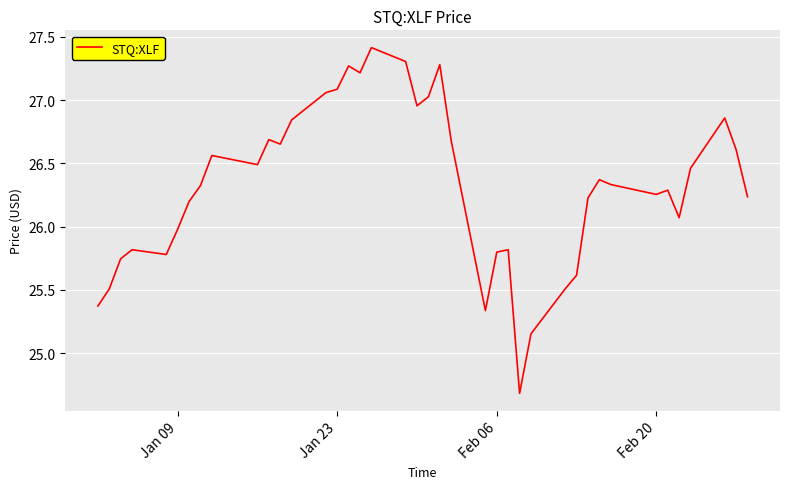

What is the difference between the maximum and minimum values?

2.7